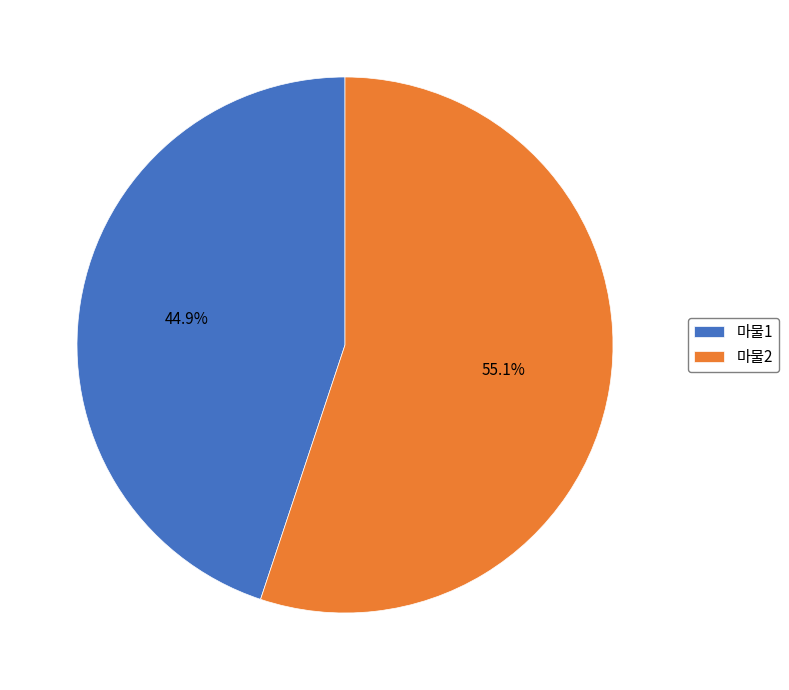

True or false: 마물1 accounts for 54% of the total.

False